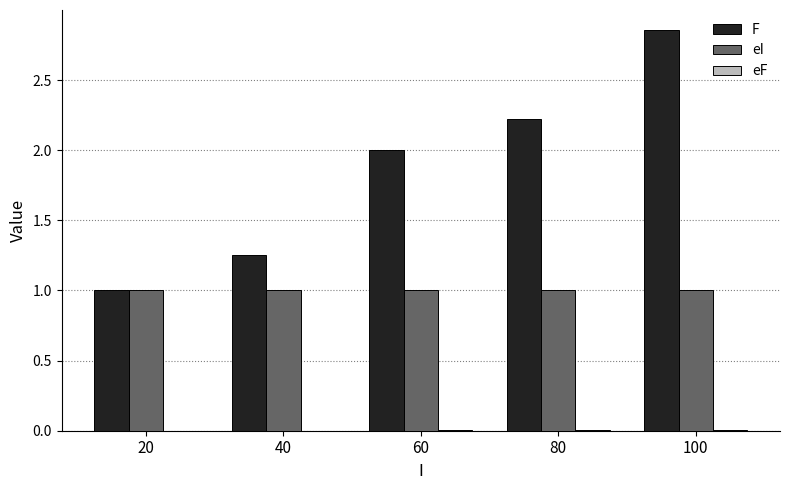

Which series has the largest total across all categories?

F